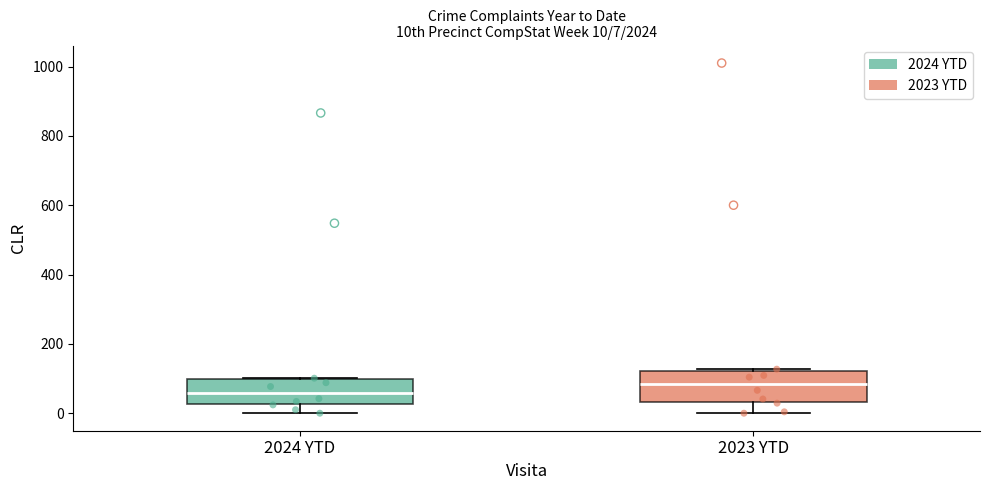

Which box has the highest median line?

2023 YTD